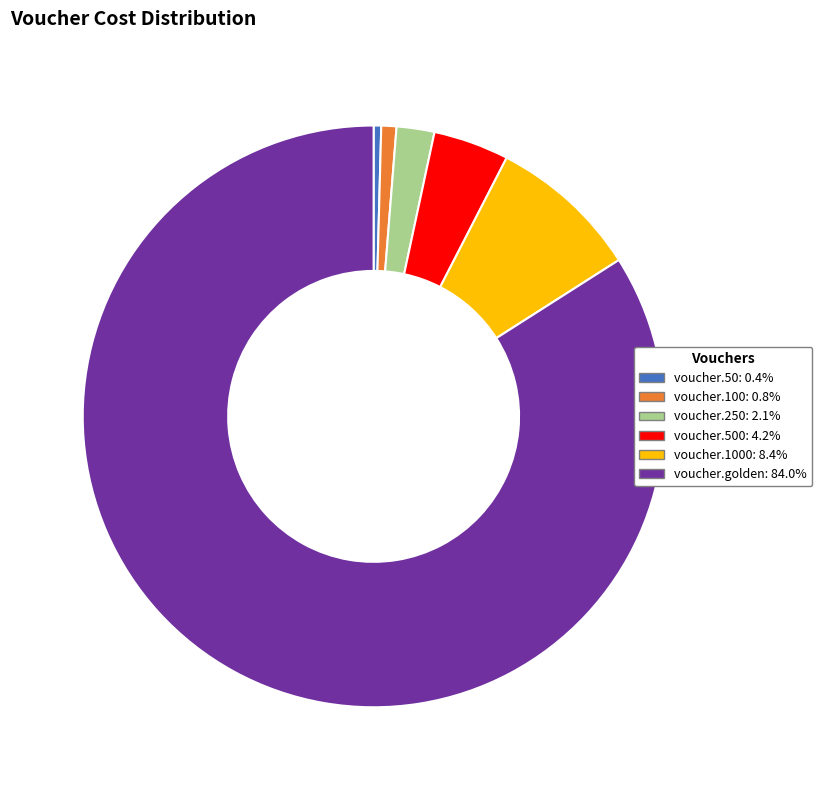

Count the number of slices in the pie.

6